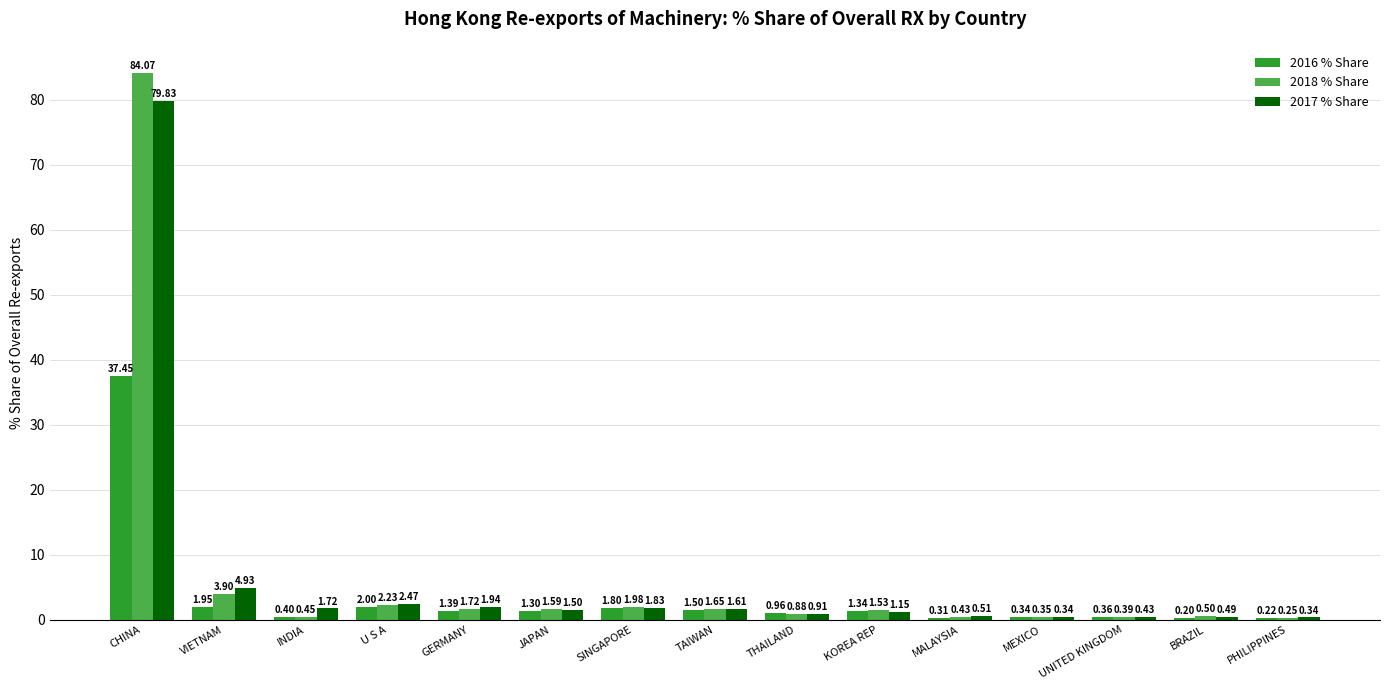

What is the sum of all 2016 % Share values?

51.5